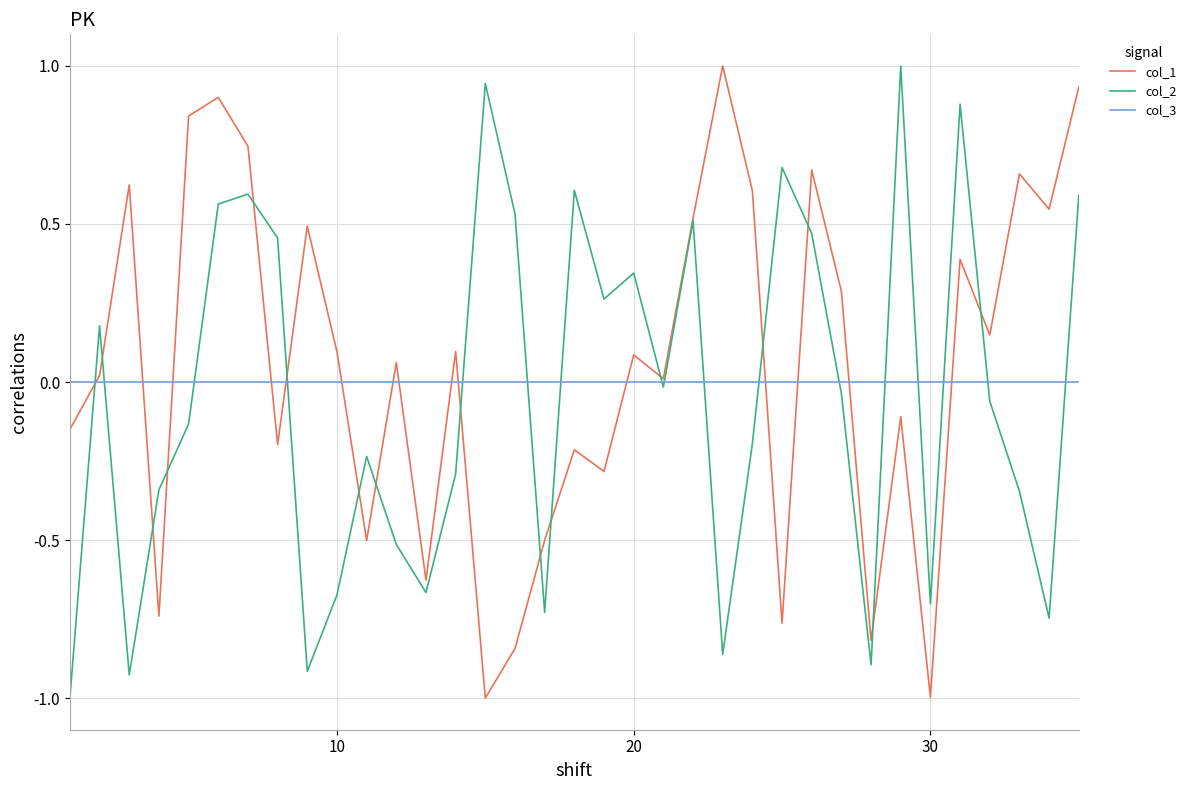

What is the lowest value of the col_1 series?

-1.0